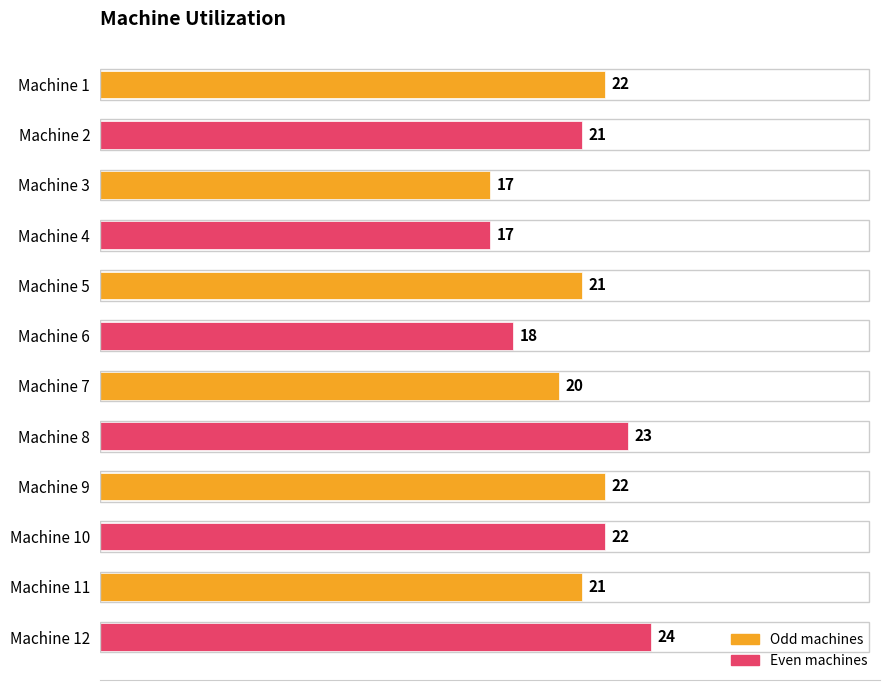

Reading top to bottom, what are all the values shown in this chart?

22	21	17	17	21	18	20	23	22	22	21	24